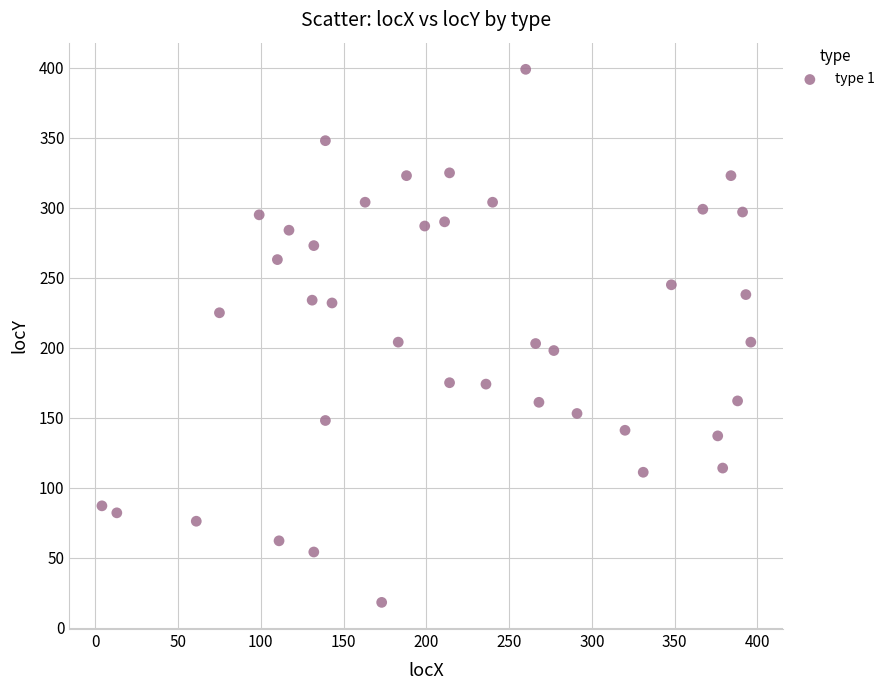

What is the range of Y values (max minus min)?

381